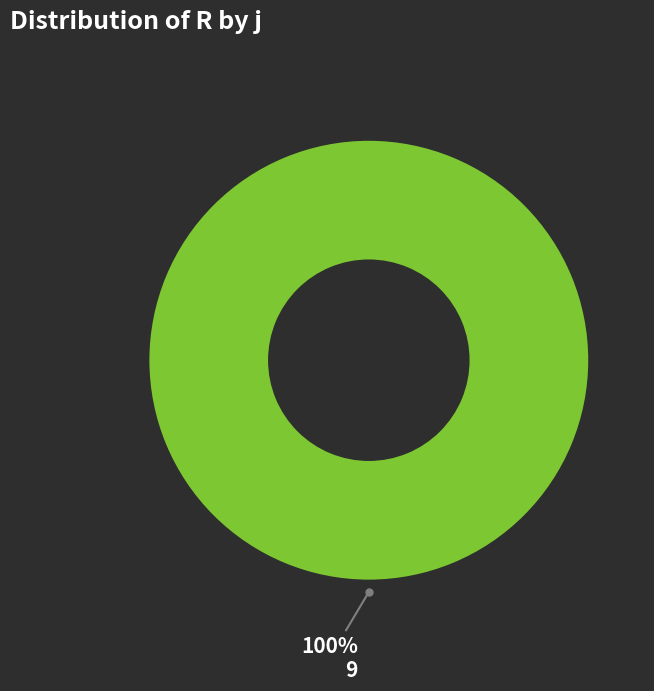

Is there any slice that represents more than half of the pie?

Yes